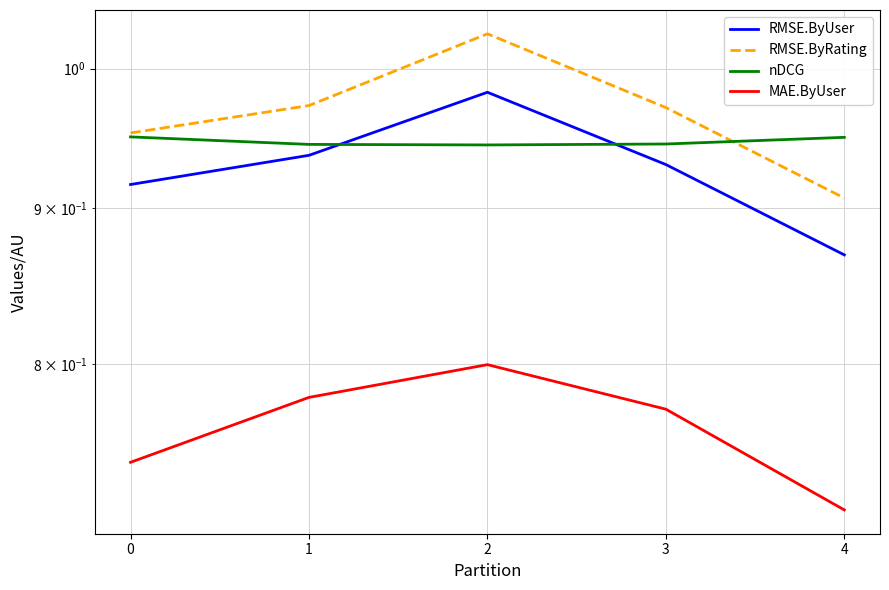

What is the value of the RMSE.ByRating point at the 4th from the left?

1.0